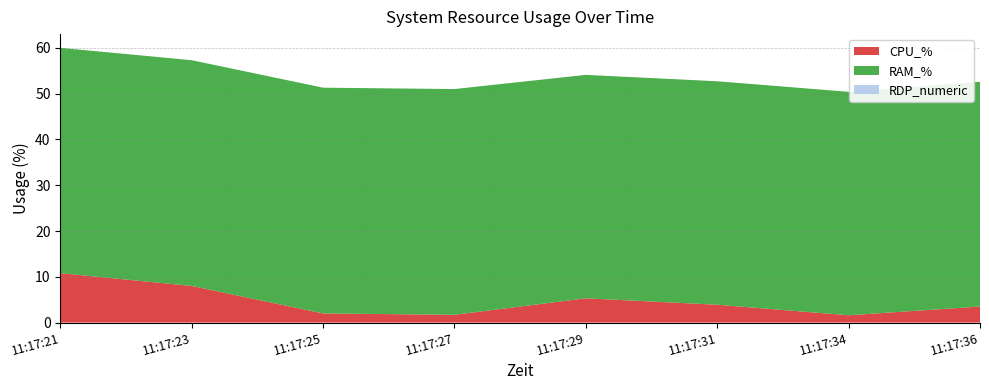

Reading left to right, list all the values displayed in this chart.

CPU_%: 11:17:21=10.8	11:17:23=8.0	11:17:25=2.0	11:17:27=1.7	11:17:29=5.3	11:17:31=3.9	11:17:34=1.6	11:17:36=3.5
RAM_%: 11:17:21=49.2	11:17:23=49.3	11:17:25=49.3	11:17:27=49.3	11:17:29=48.8	11:17:31=48.8	11:17:34=48.8	11:17:36=49.1
RDP_numeric: 11:17:21=0.0	11:17:23=0.0	11:17:25=0.0	11:17:27=0.0	11:17:29=0.0	11:17:31=0.0	11:17:34=0.0	11:17:36=0.0